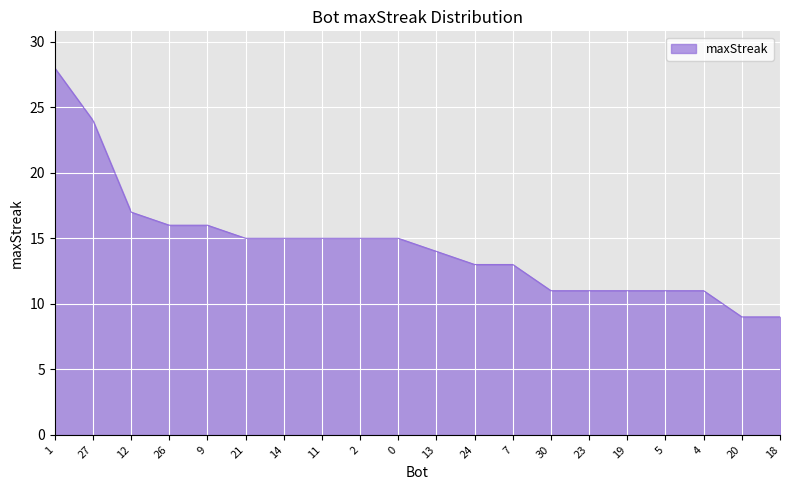

What position from the left is 4?

18